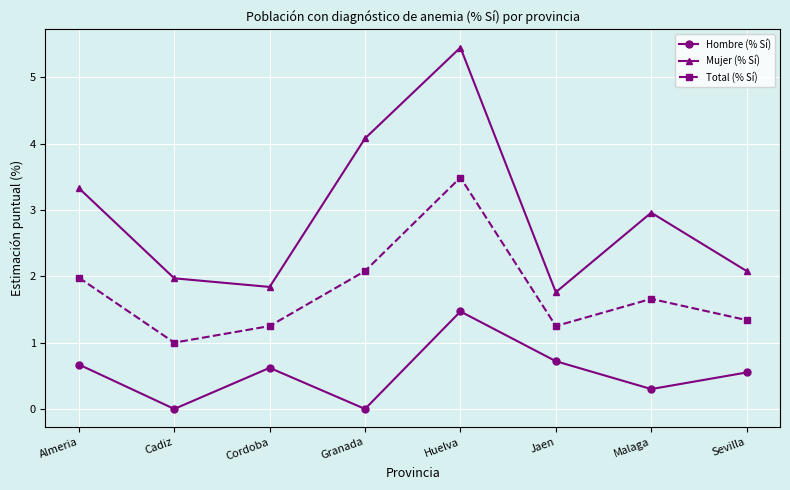

What is the average value of the Hombre (% Sí) series?

0.5